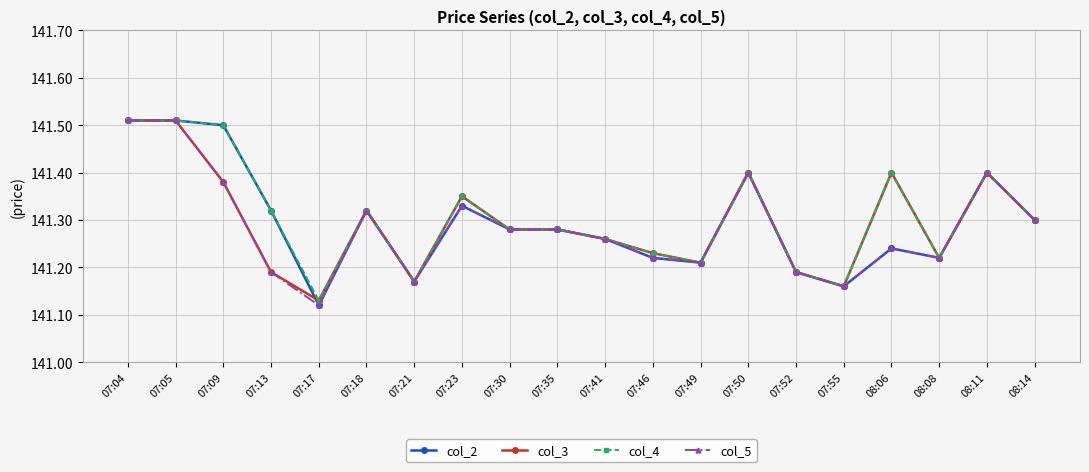

What is the difference between the second highest and minimum values in the col_4 series?

0.4